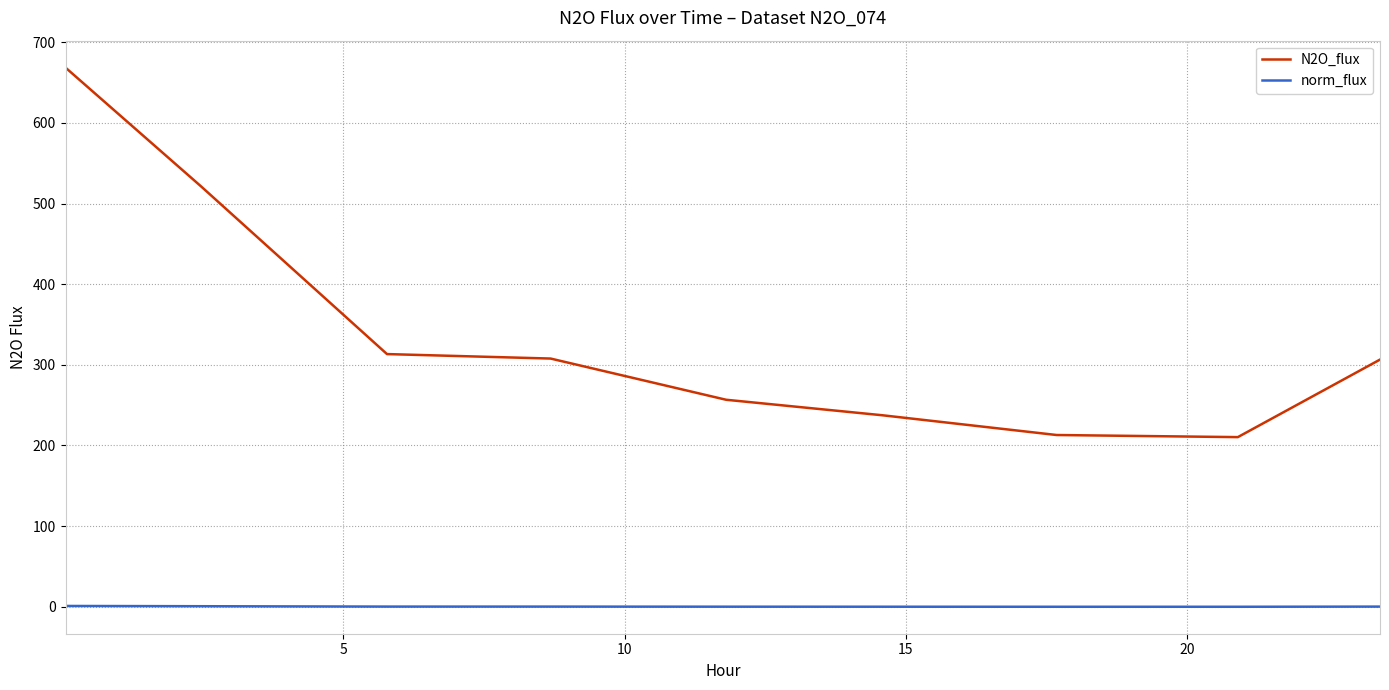

Which series has the widest spread of values?

N2O_flux